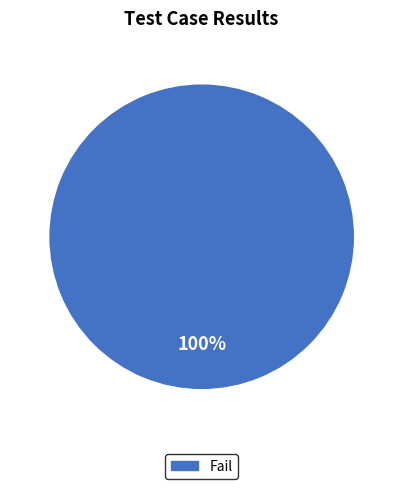

Is there any slice that represents more than half of the pie?

Yes